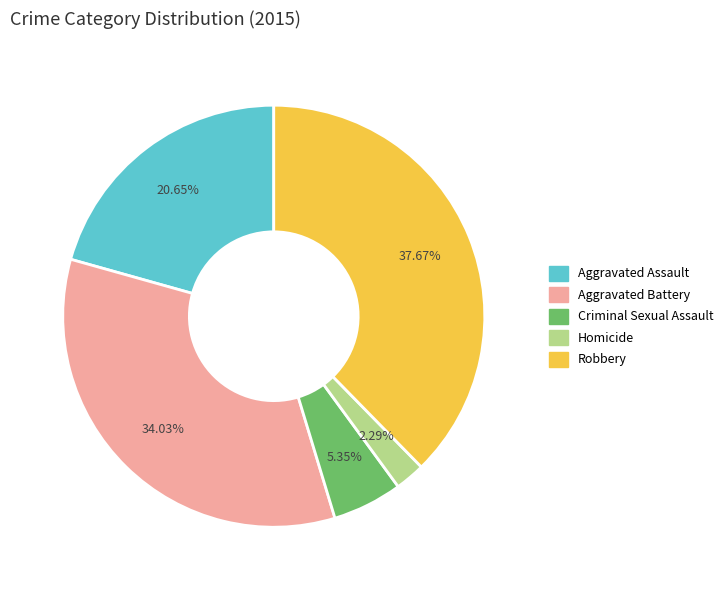

What percentage is NOT represented by Criminal Sexual Assault?

94.6%